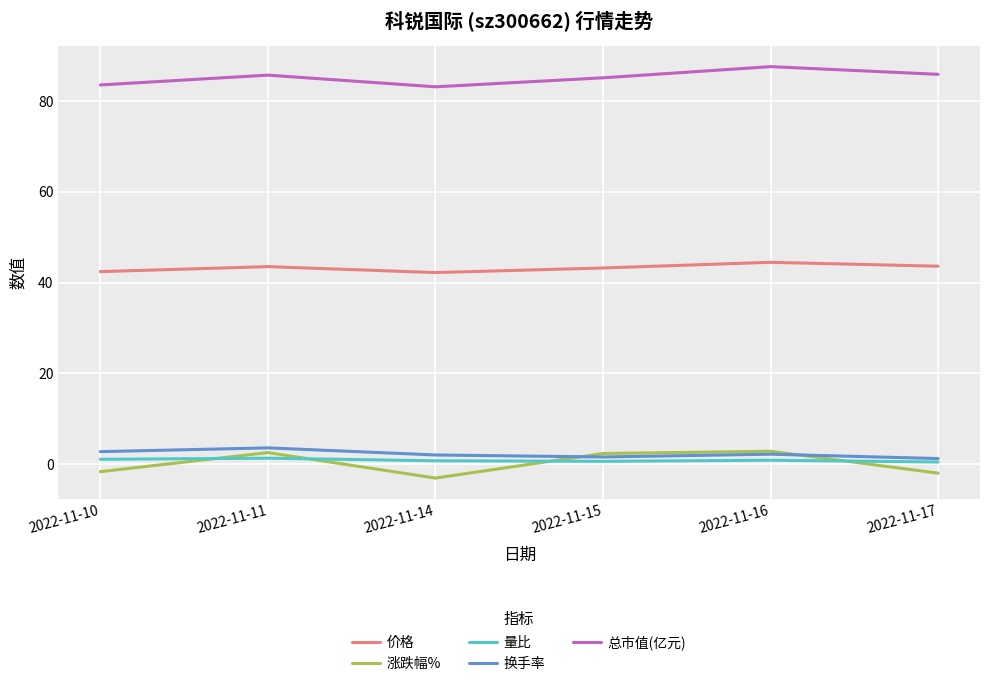

What is the minimum value shown in the chart?

-3.0